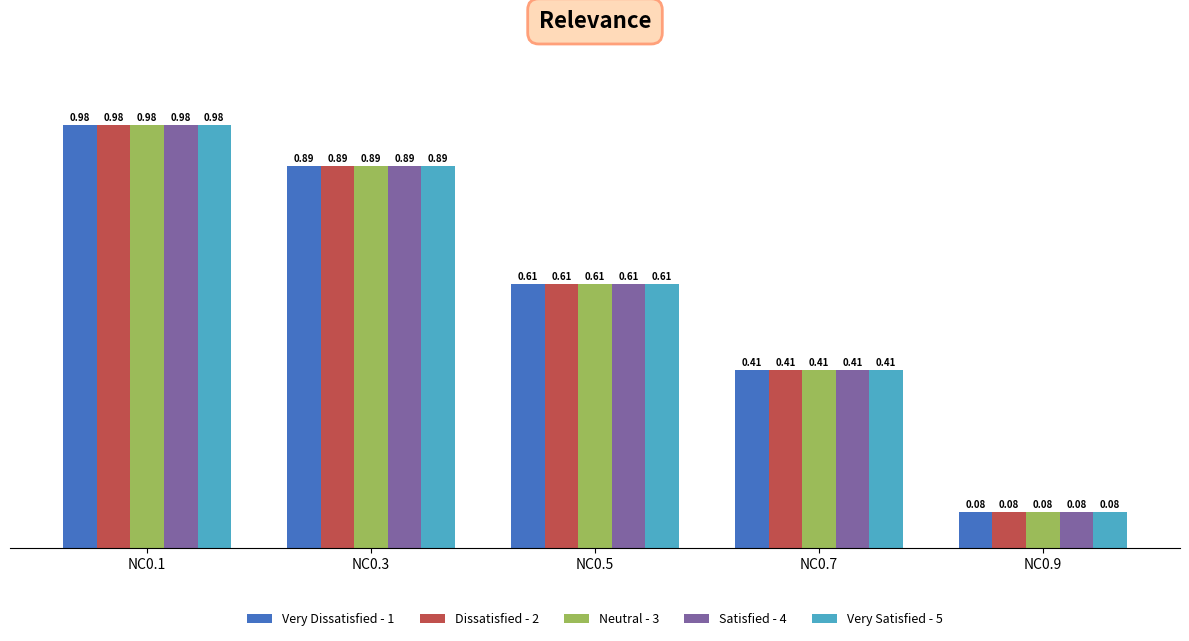

At how many categories does at least one series exceed 0?

5